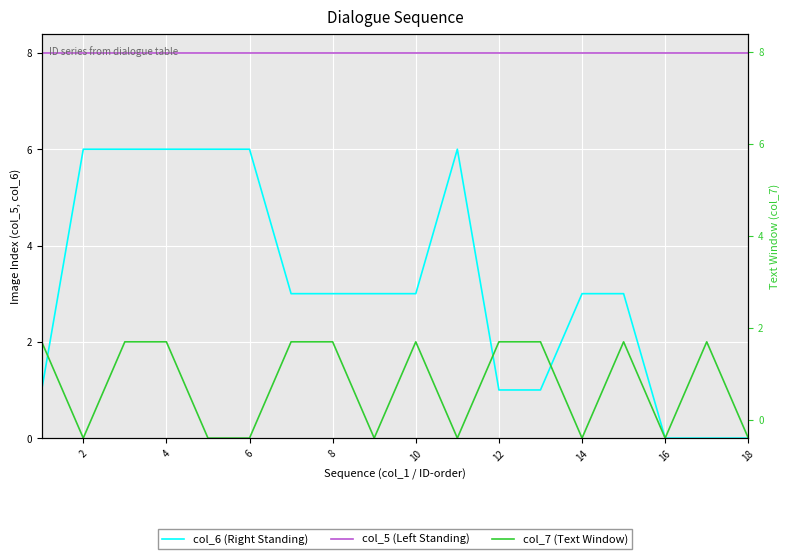

The col_6 (Right Standing) series shows 5 at 12. True or false?

False